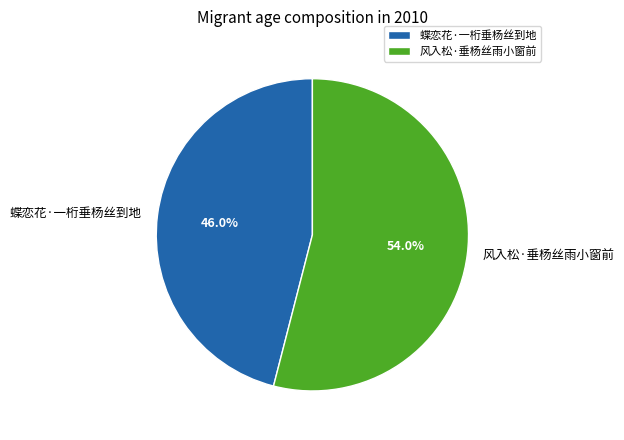

What is the smallest slice in the pie chart?

蝶恋花·一桁垂杨丝到地